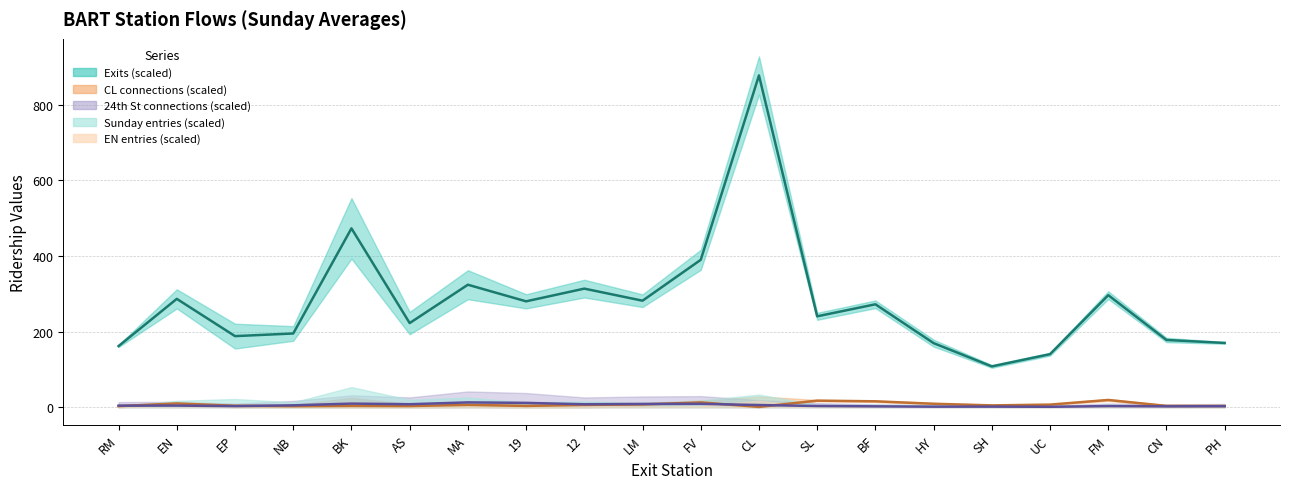

What is the approximate value of CL trend at AS?

3.2